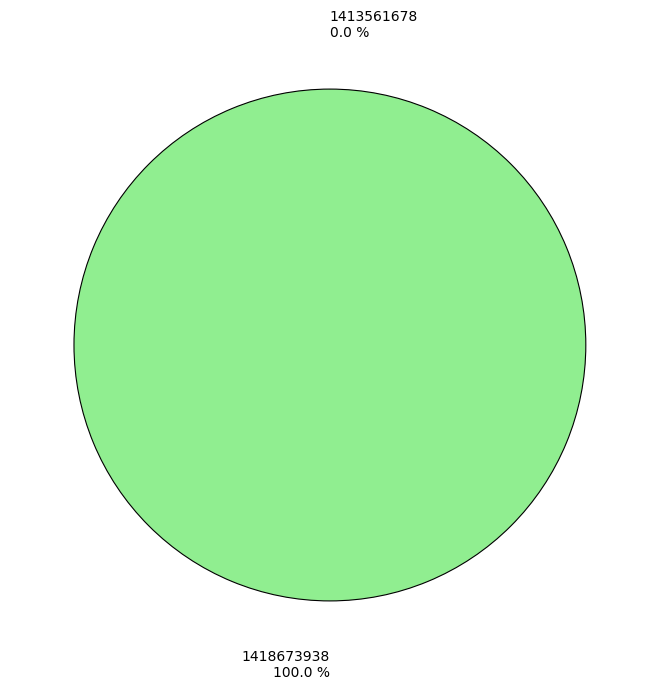

Rank the categories by value from highest to lowest.

1418673938, 1413561678